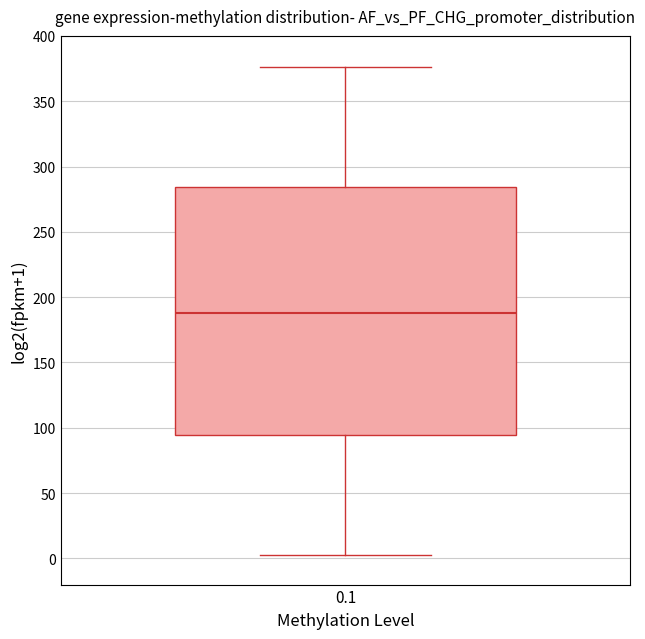

Transcribe this box plot: give where the median line is, the range the box spans, and where the two whiskers end, as read against the y-axis. The values are not printed on the chart, so give them approximately, as read against the axis.

median 190, box 95 to 285, whiskers 5 to 375